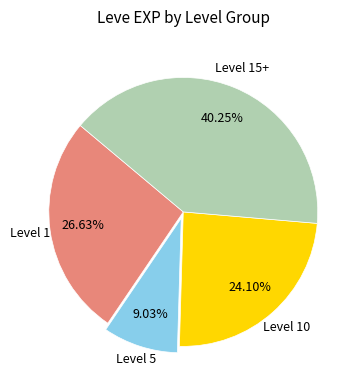

To the nearest percent, what is the average slice percentage?

25%